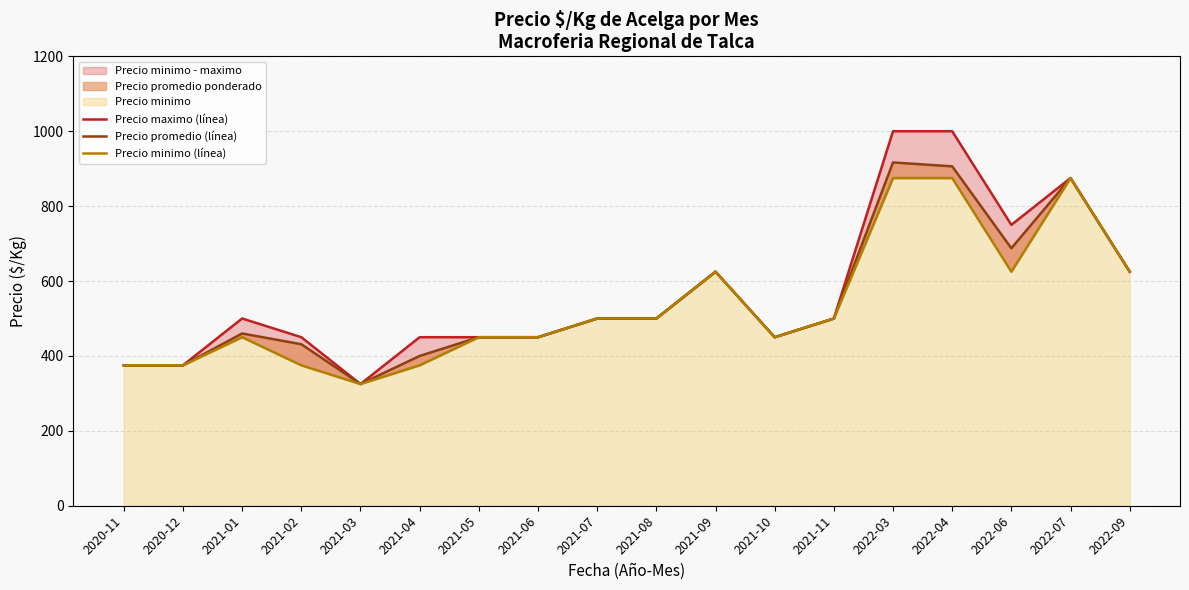

Count the number of data series in this chart.

3